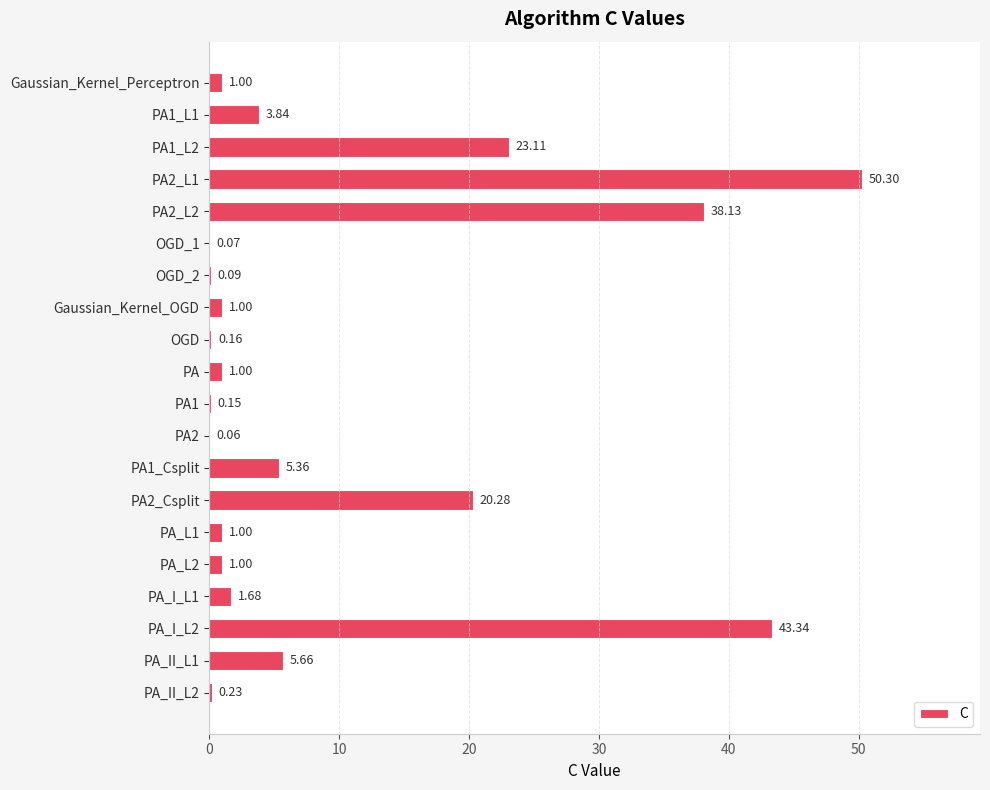

What is the sum of the values at Gaussian_Kernel_Perceptron and PA1?

1.1